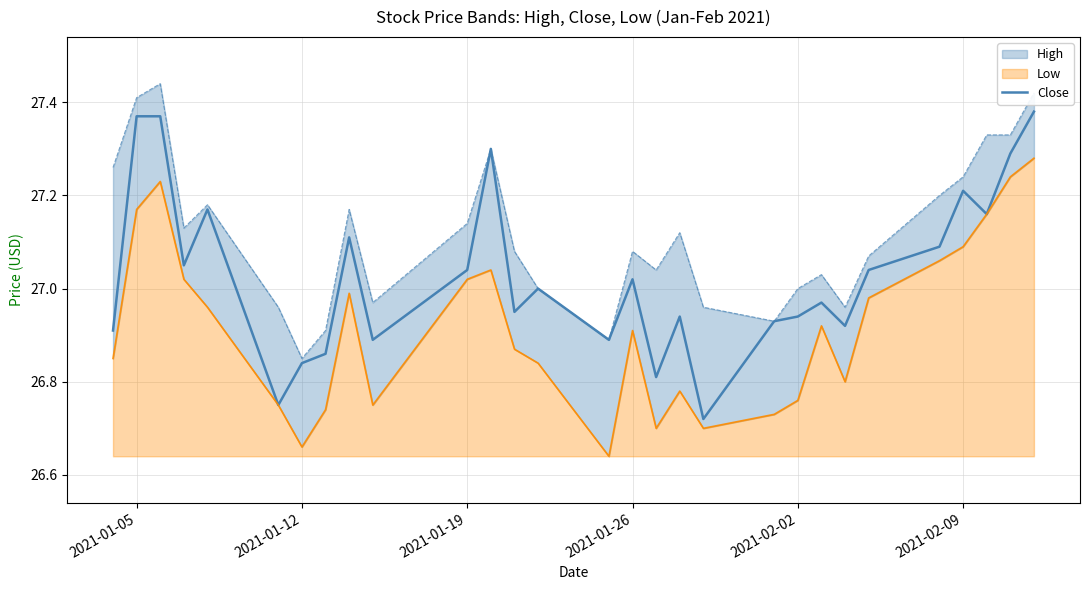

The chart shows a value of 38.0 at 2021-02-09. True or false?

False